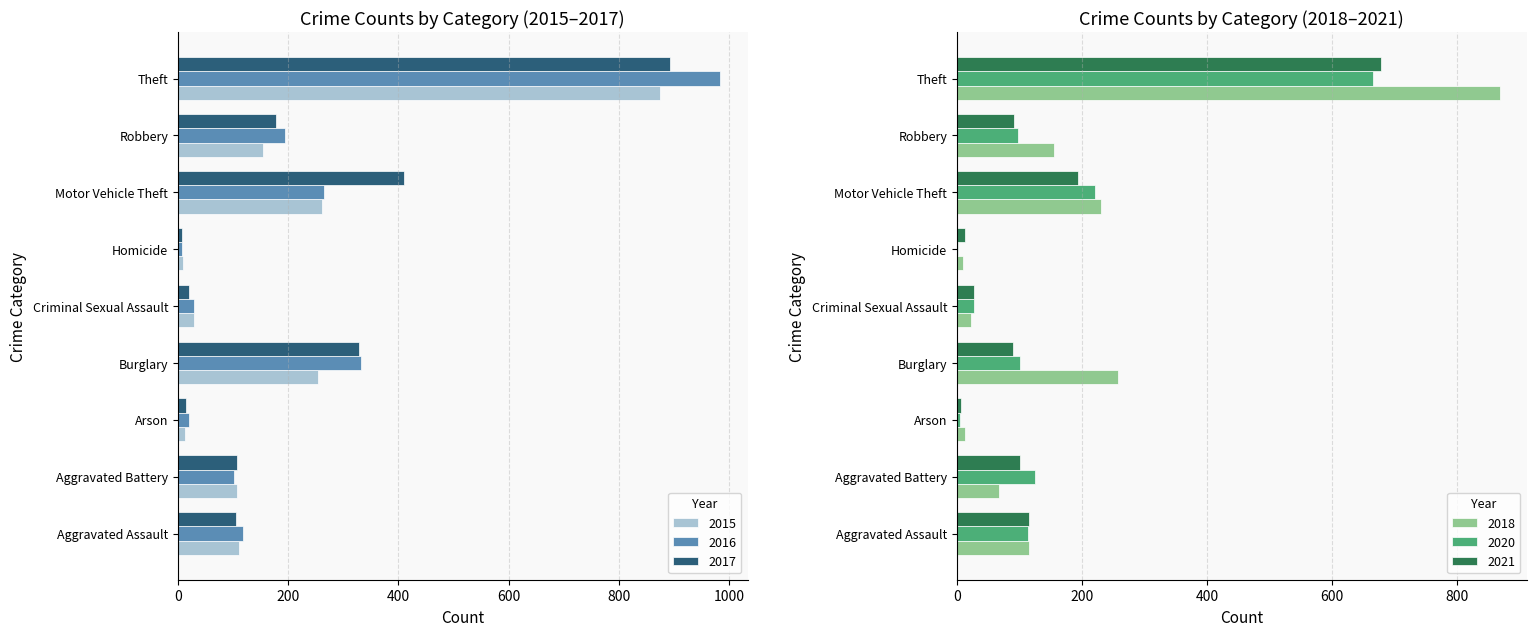

What is the highest value of the 2015 series?

874